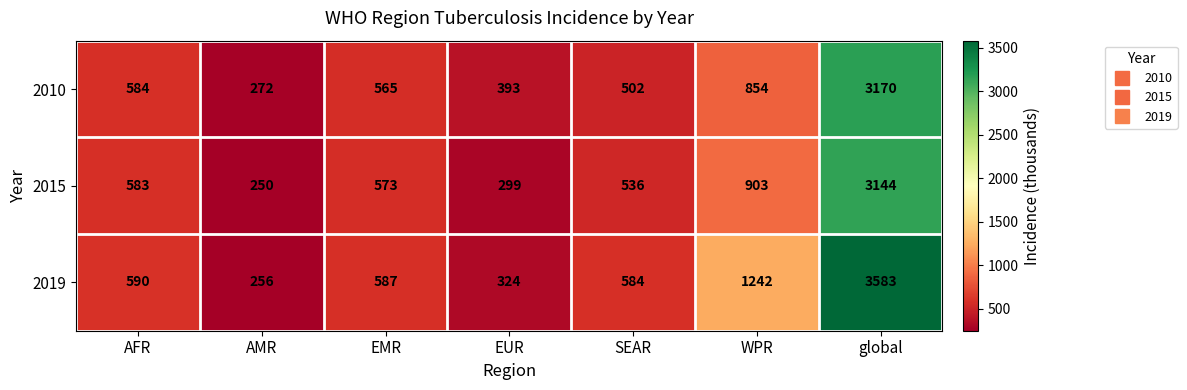

What is the sum of all 2010 values?

6340